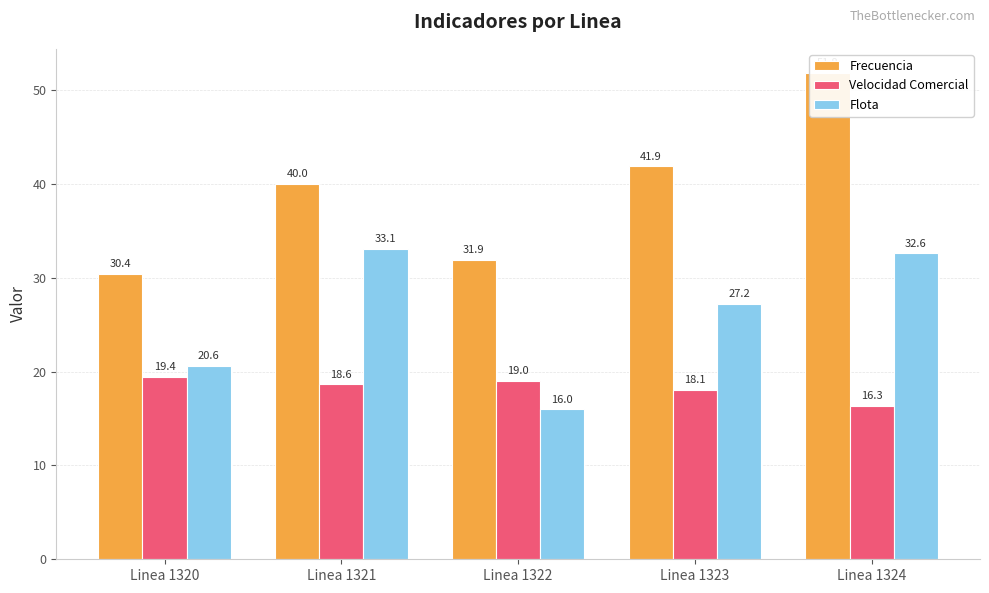

What is the minimum value for Frecuencia?

30.4